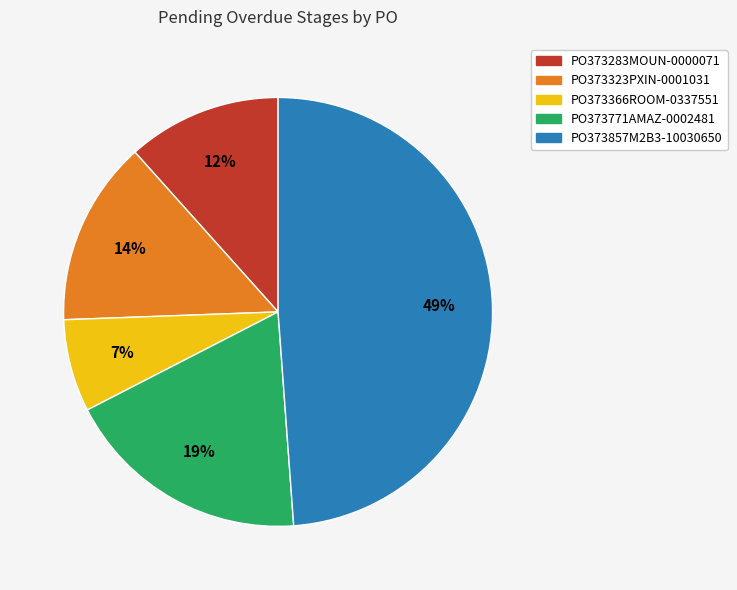

Count the number of slices in the pie.

5